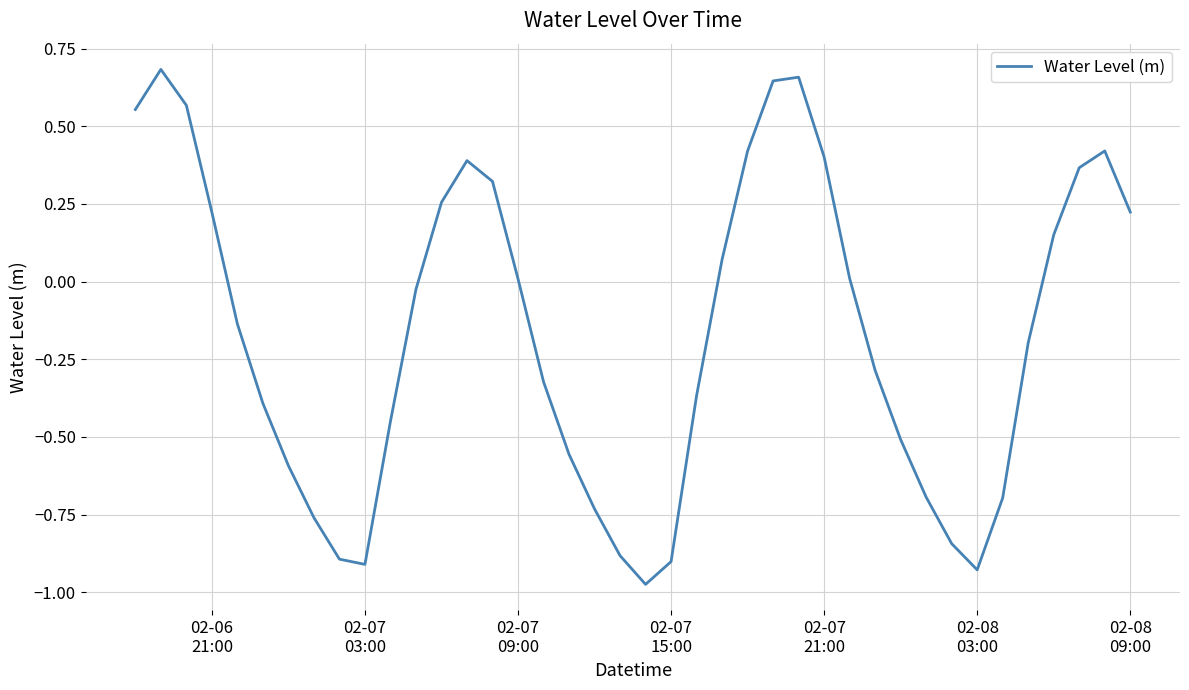

Count the number of values greater than 0.

18